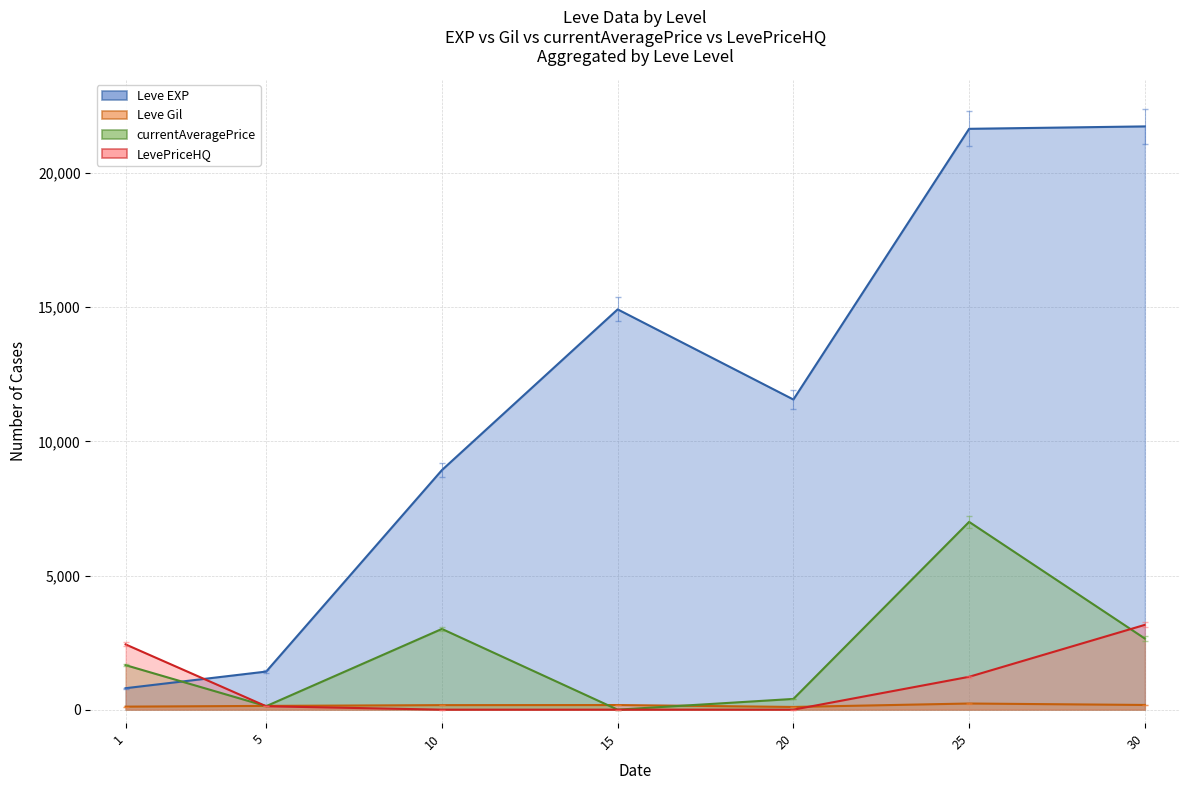

Where is the first local maximum for Leve Gil?

15